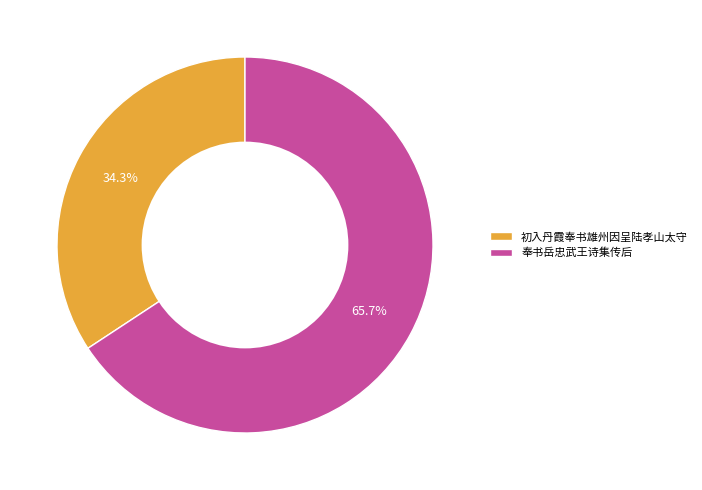

Rank the categories by value from lowest to highest.

初入丹霞奉书雄州因呈陆孝山太守, 奉书岳忠武王诗集传后